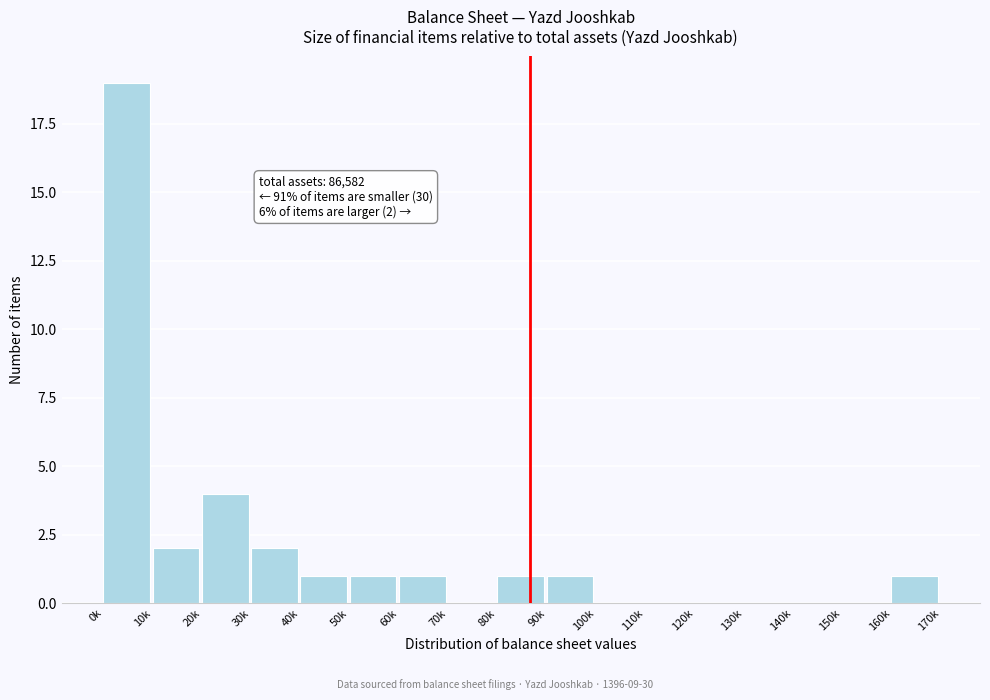

Reading left to right, what are all the values shown in this chart?

0k=19	10k=2	20k=4	30k=2	40k=1	50k=1	60k=1	70k=0	80k=1	90k=1	100k=0	110k=0	120k=0	130k=0	140k=0	150k=0	160k=1